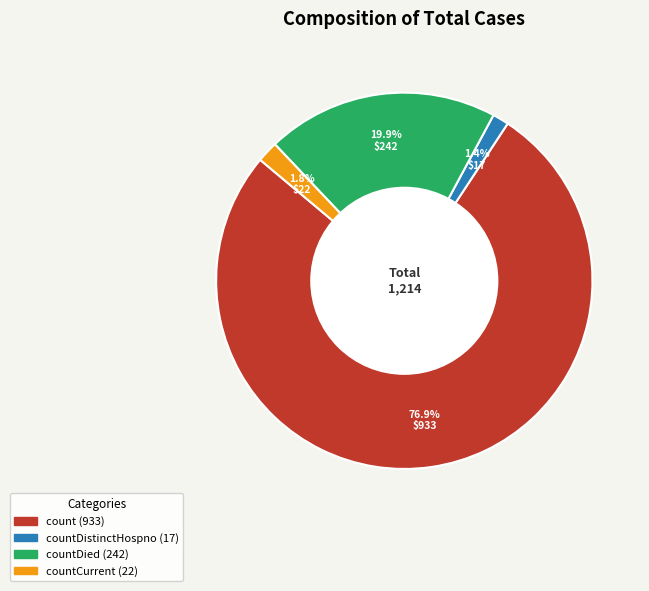

Is there a majority slice in this chart?

Yes